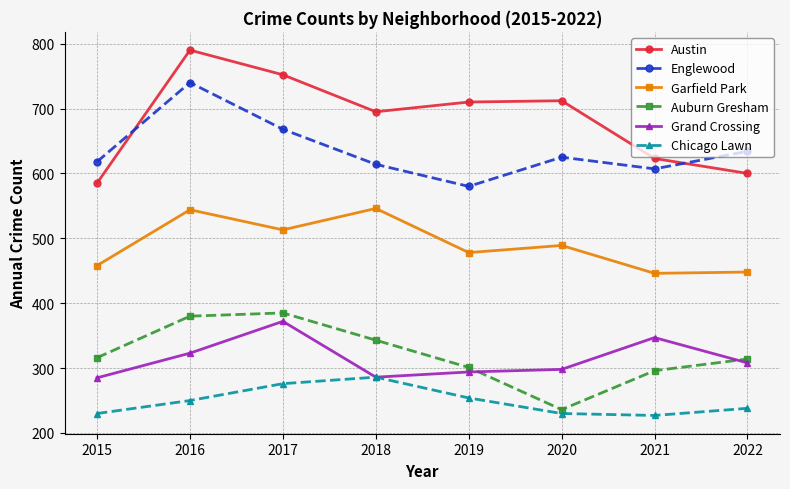

What is the highest value of the Auburn Gresham series?

385